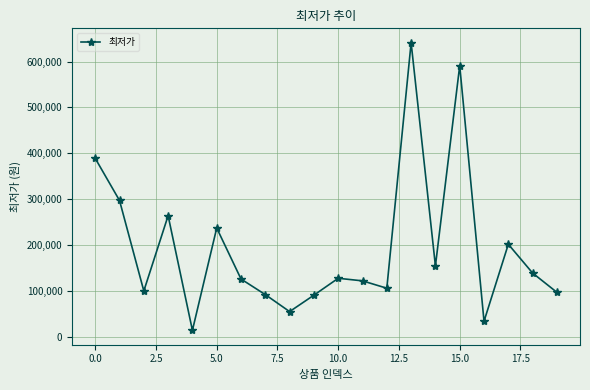

What is the value of the 11th point from the left?

127630